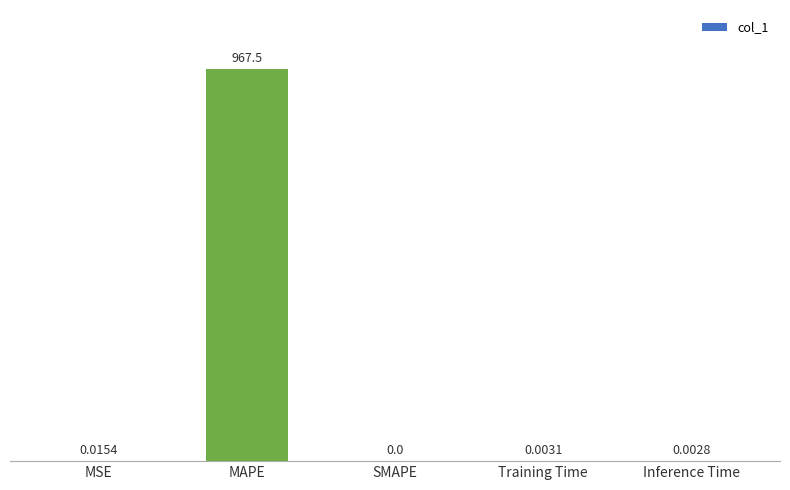

Are the bars grouped side by side (vs. stacked)?

No